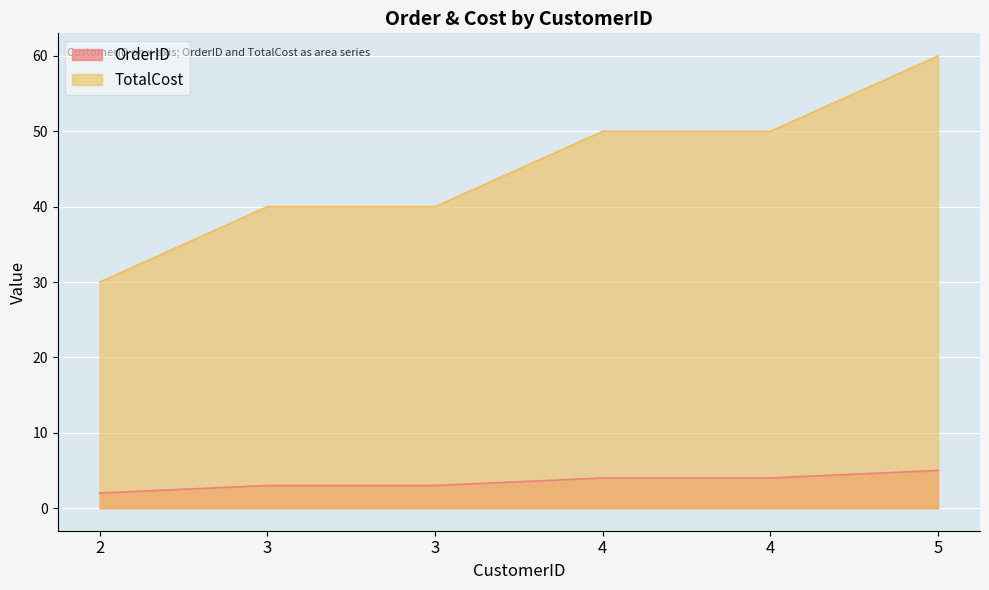

What is the difference between the second highest and minimum values in the TotalCost series?

20